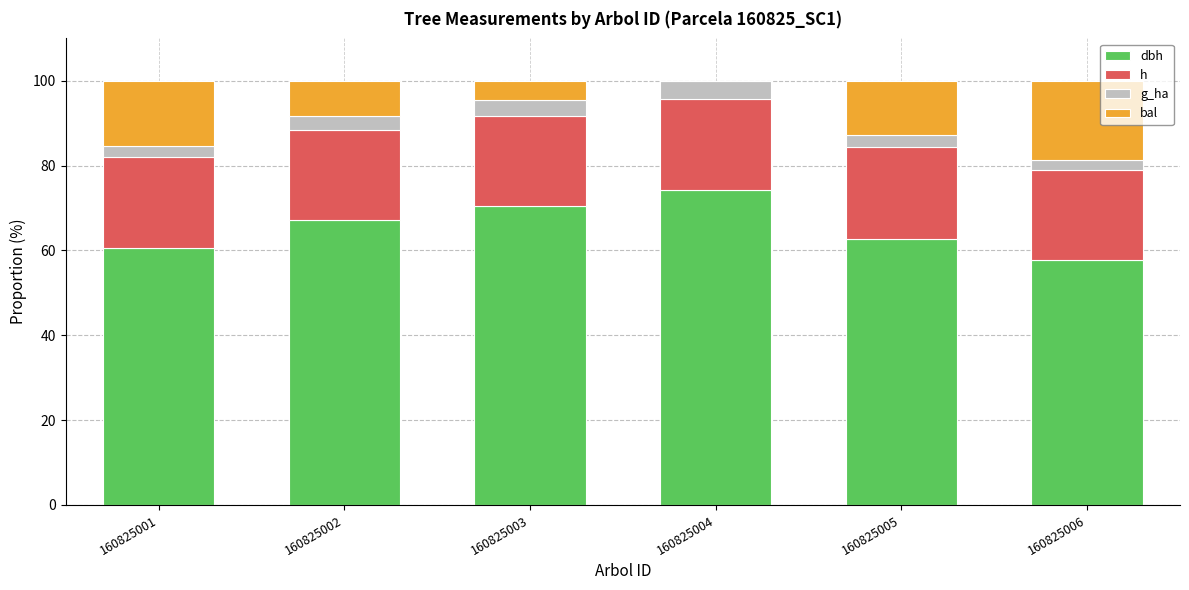

What is the total value across all series at 160825003?

100.0